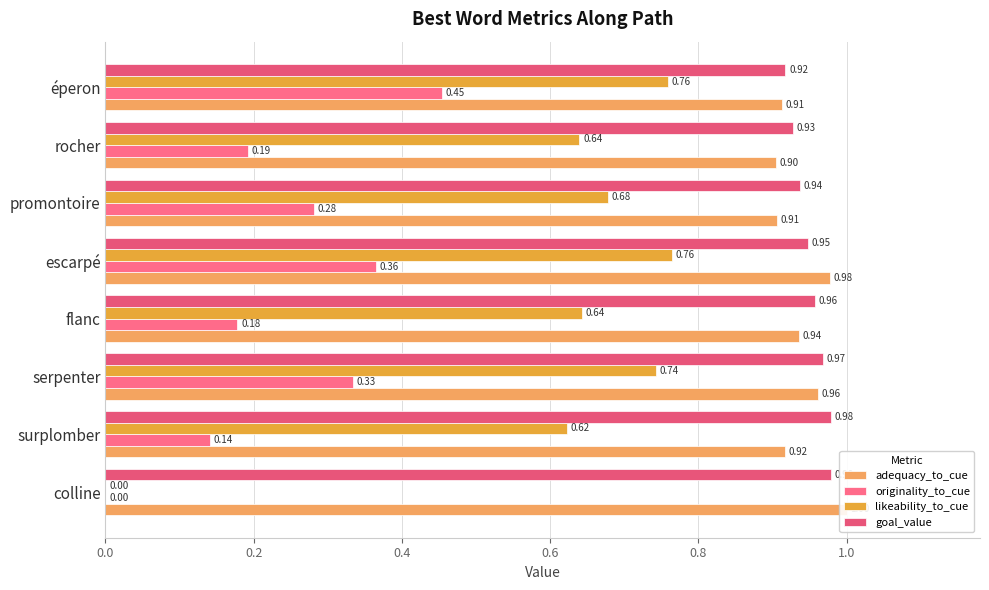

Rank the series at colline from lowest to highest value.

originality_to_cue, likeability_to_cue, goal_value, adequacy_to_cue